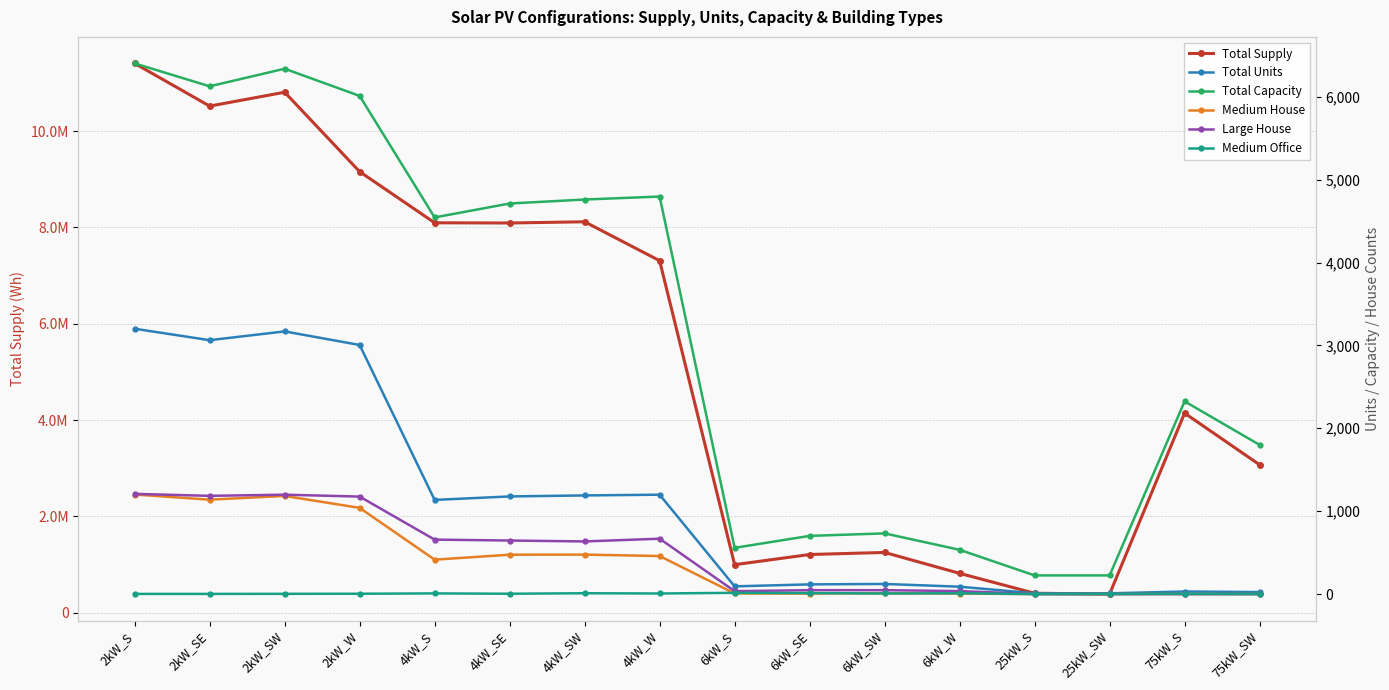

What position from the right is 4kW_W?

9